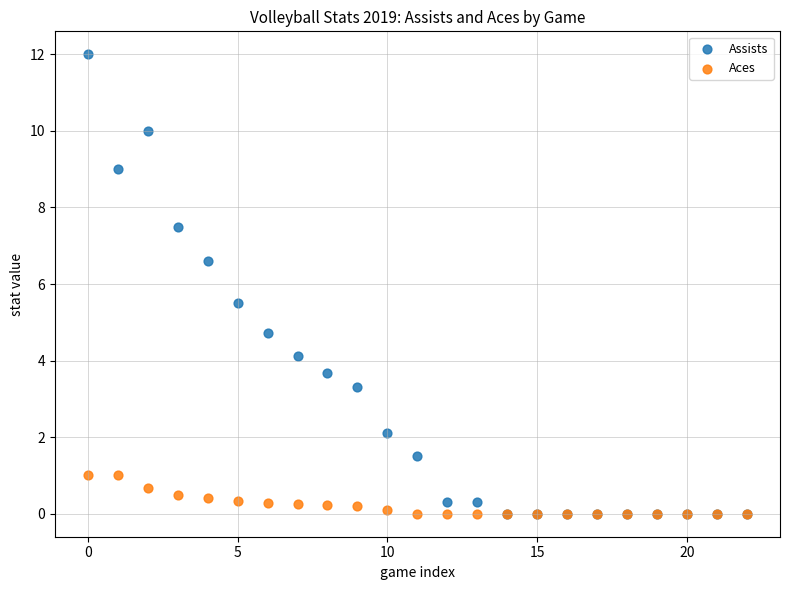

What are all the series names shown in the legend?

Assists, Aces